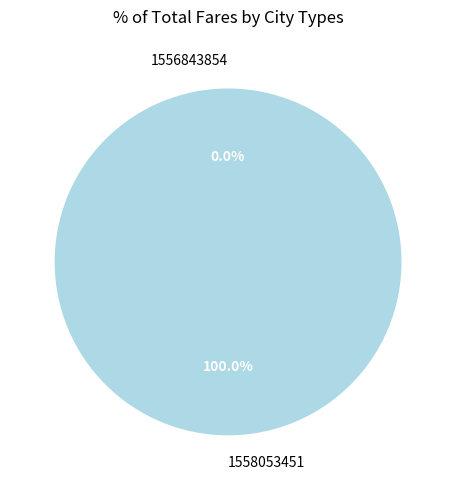

To the nearest percent, what is the difference between the largest and smallest slice percentages?

100%